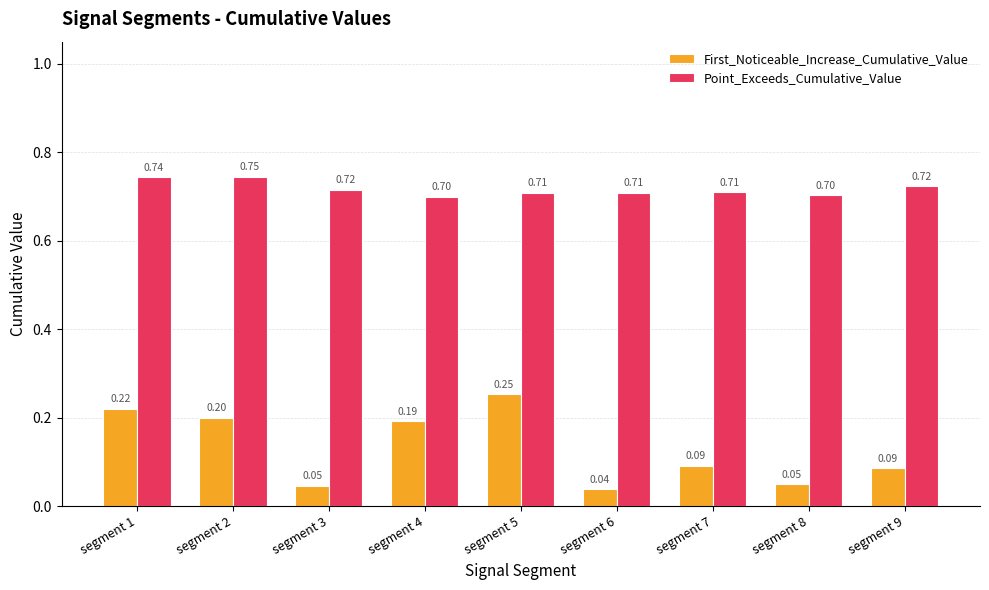

What is the average value of the Point_Exceeds_Cumulative_Value series?

0.7